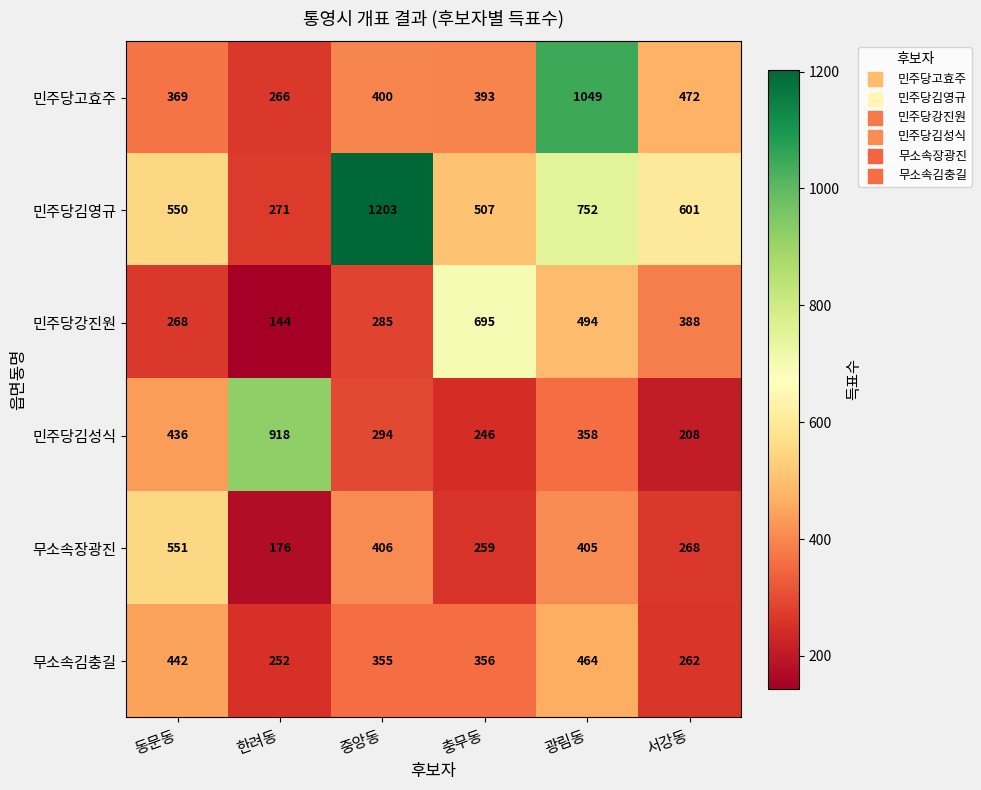

Is the value of 민주당강진원 at 동문동 greater than the value of 민주당김영규 at 한려동?

No